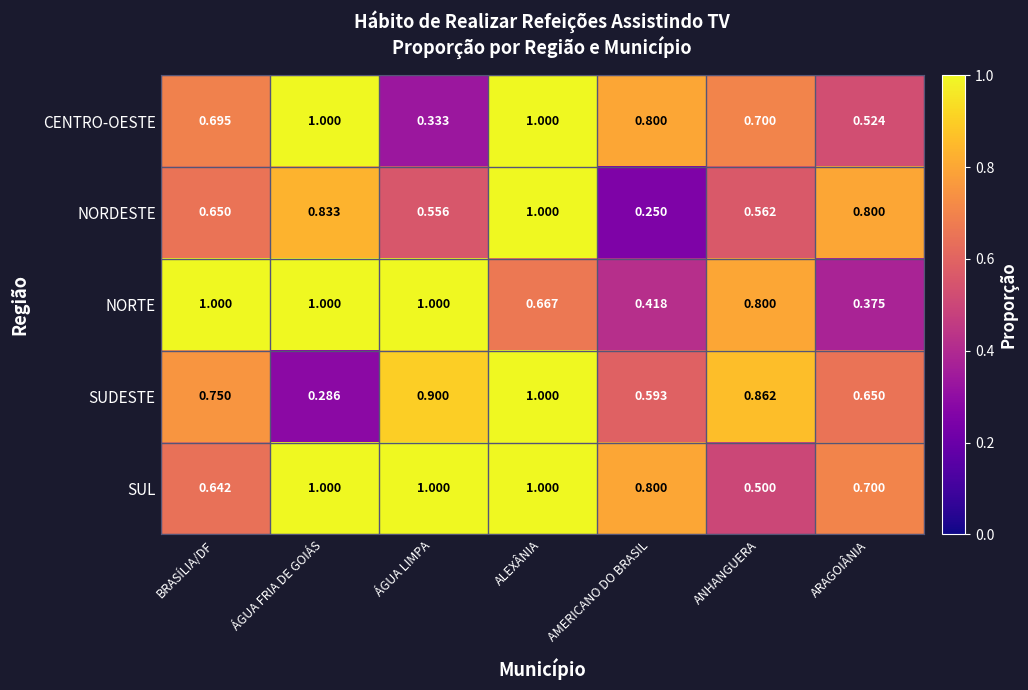

What is the total value across all series at ÁGUA FRIA DE GOIÁS?

4.1